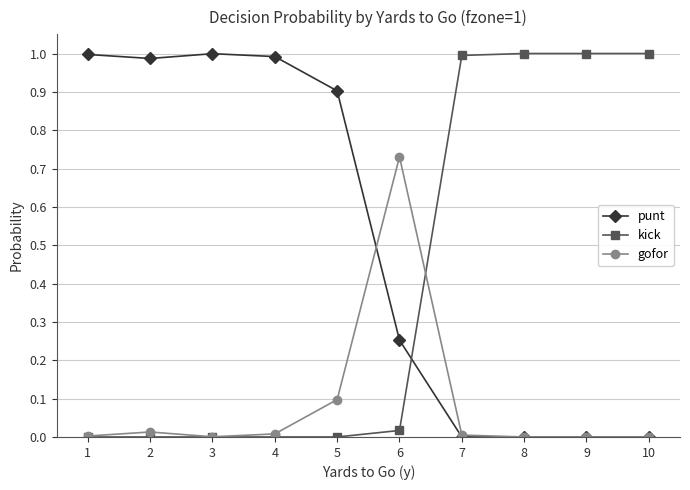

How many lines are shown in the chart?

3